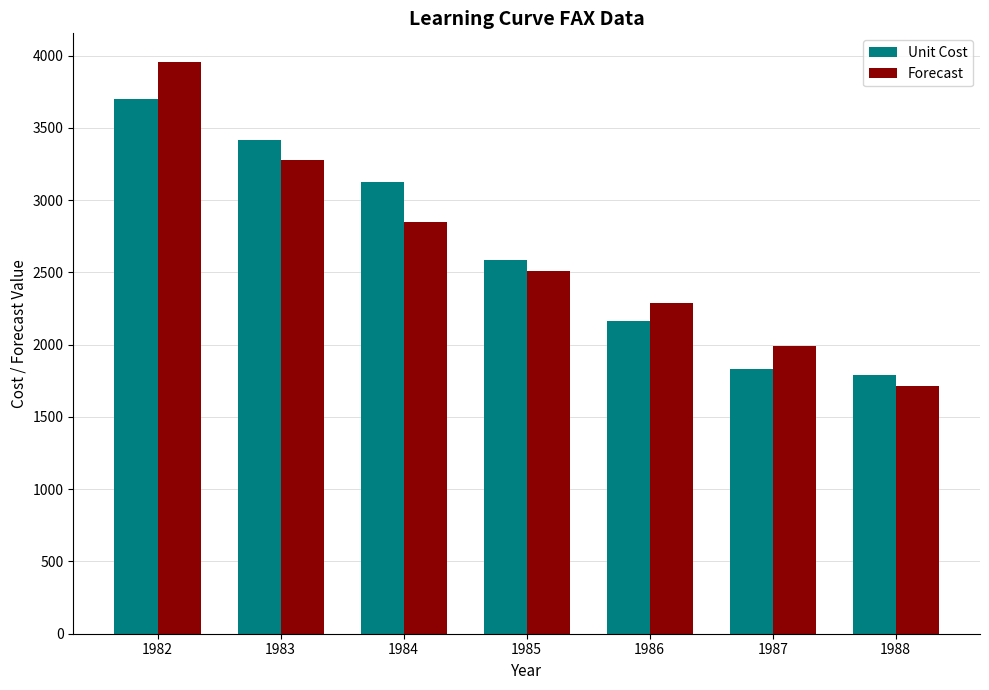

What is the sum of all Unit Cost values?

18611.0